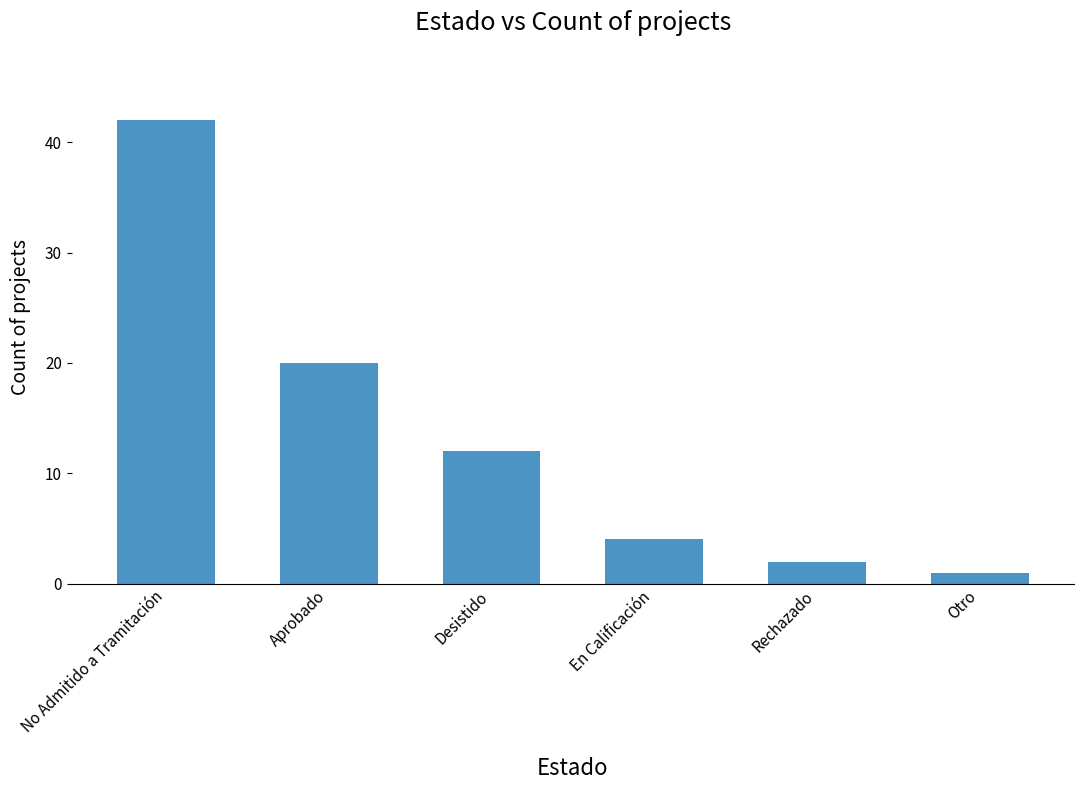

At which category does the chart reach its minimum across all series?

Otro